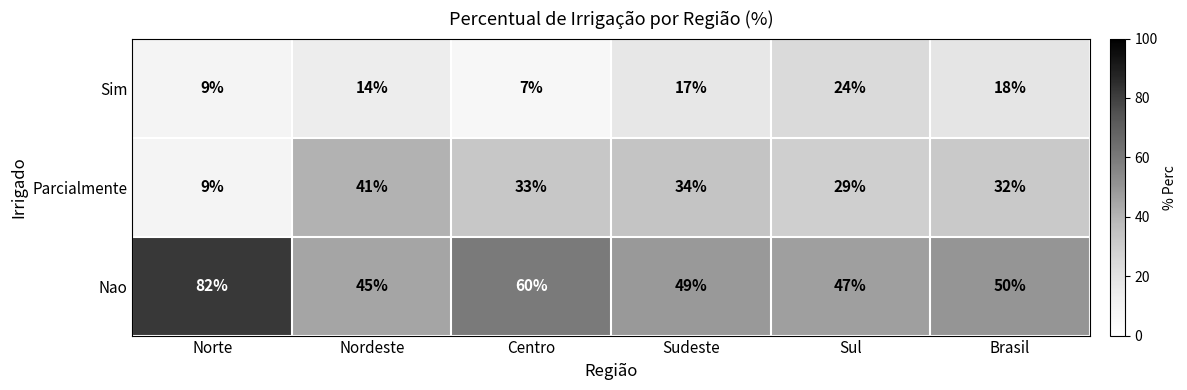

Which category has the lowest value across all series?

Centro